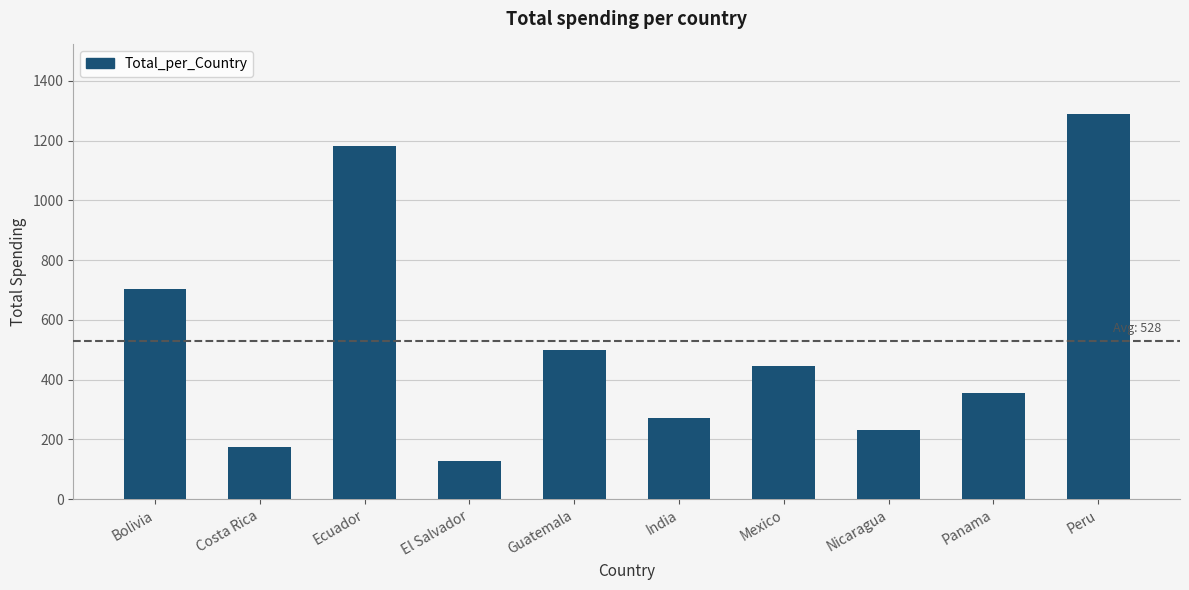

What is the sum of the values at Peru and Ecuador?

2470.0